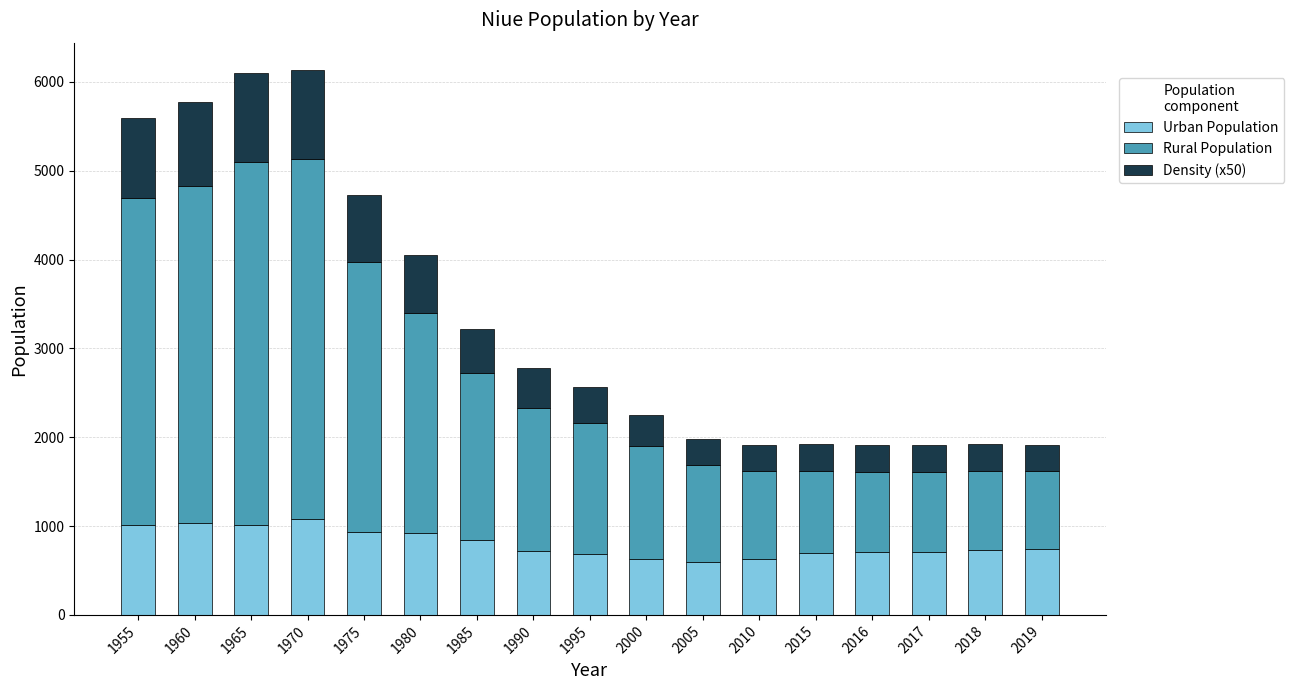

What is the lowest value of the Urban Population series?

593